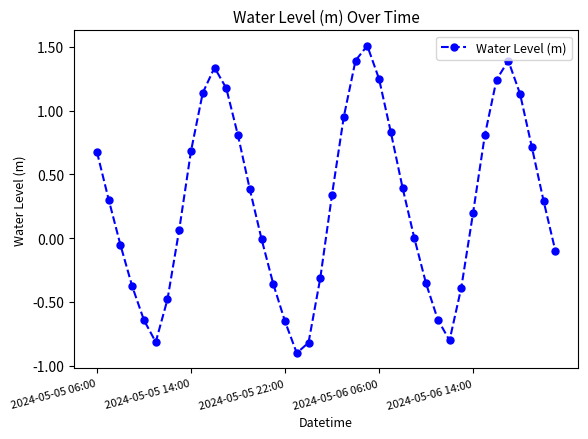

What is the value of the 9th point from the left?

0.7